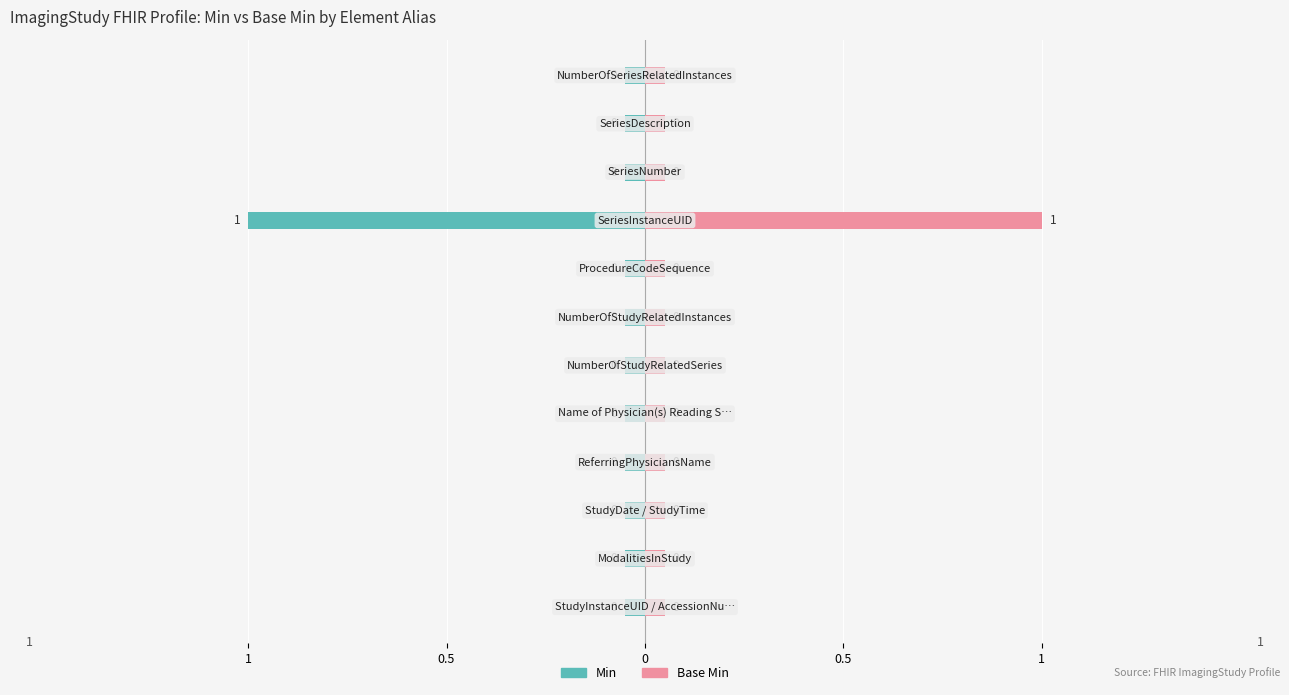

Which series has the largest total across all categories?

Min